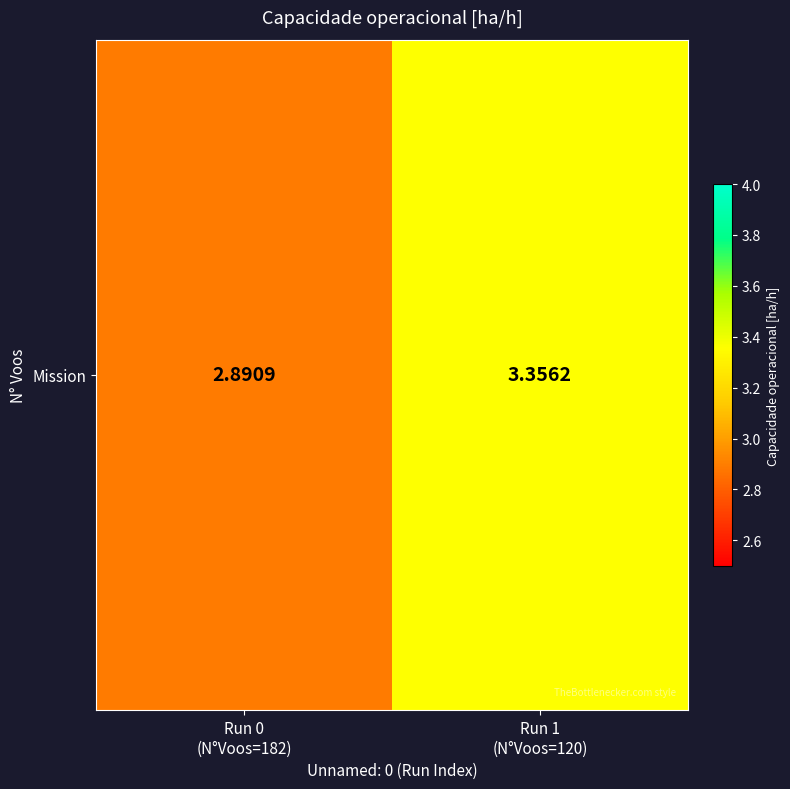

Which has a higher value, Run 0
(N°Voos=182) or Run 1
(N°Voos=120)?

Run 1
(N°Voos=120)